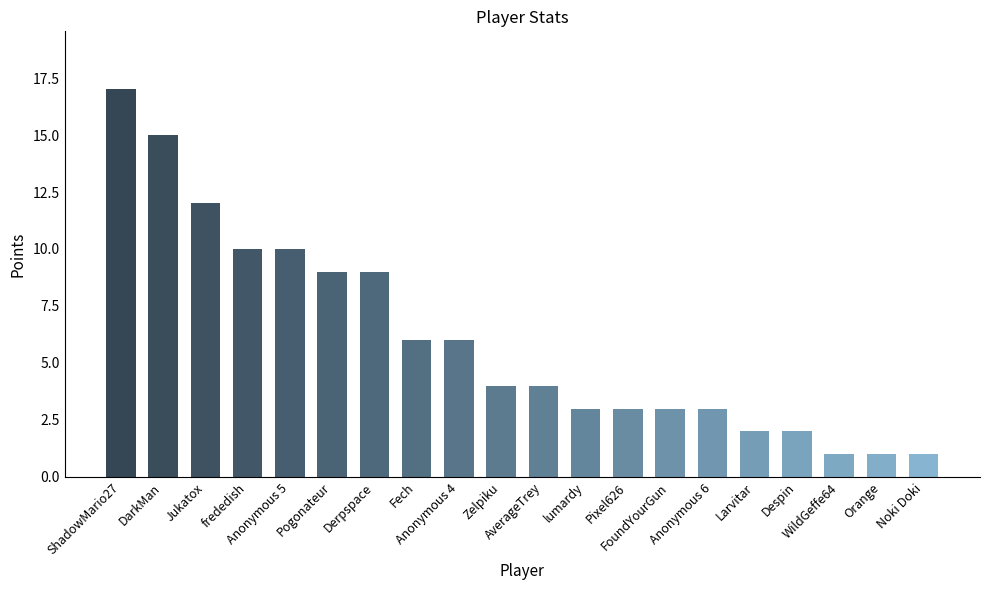

What is the sum of the values at WildGeffe64 and Pogonateur?

10